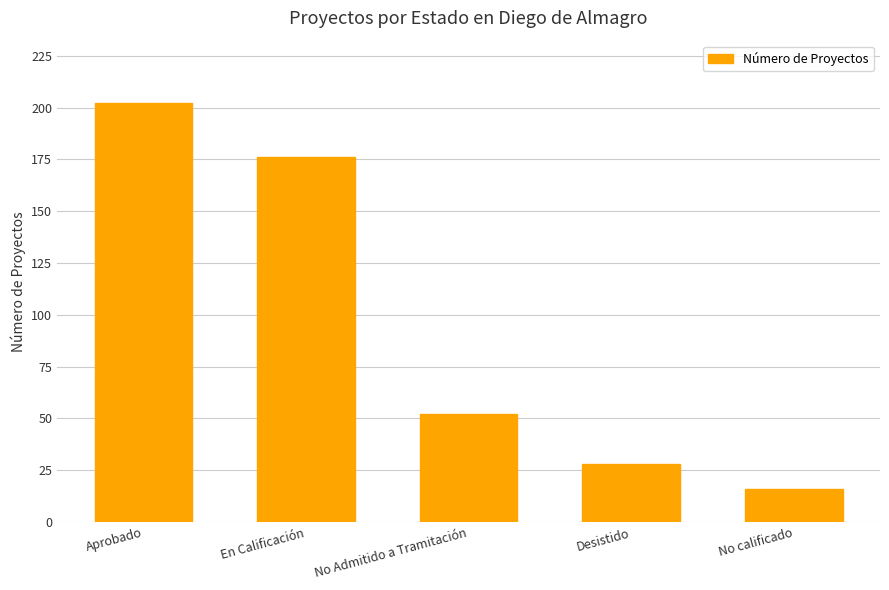

What is the maximum value shown in the chart?

202